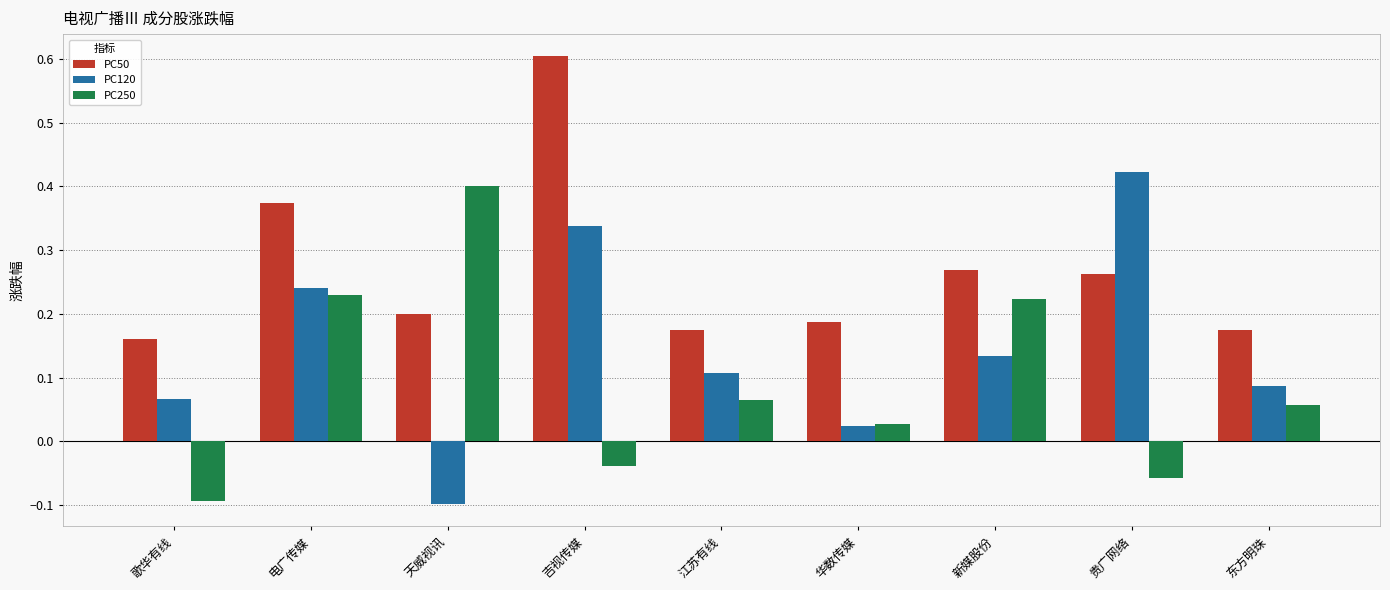

How many bars are there in each group?

3